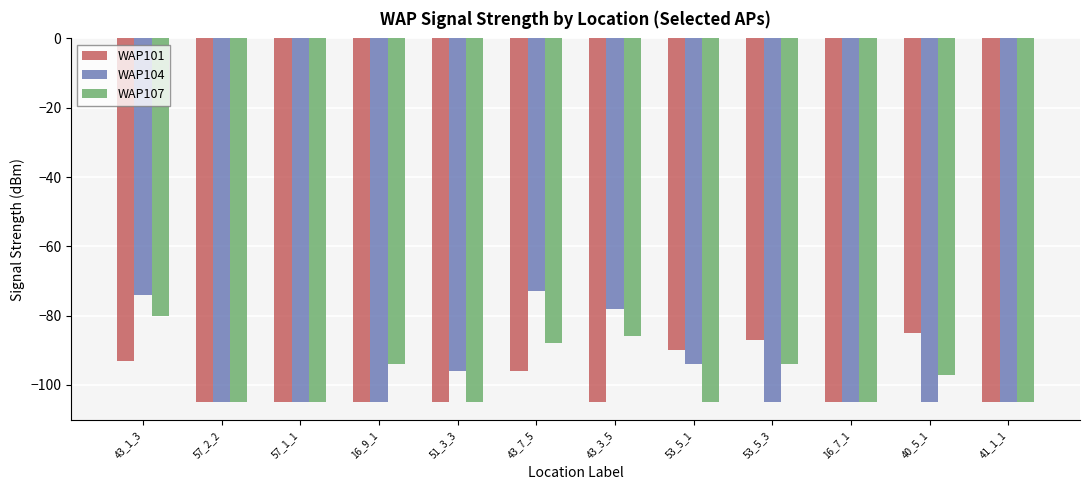

What is the difference between the second highest and second lowest values in the WAP104 series?

31